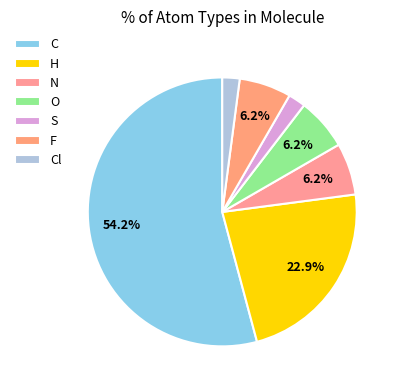

Count the number of slices in the pie.

7